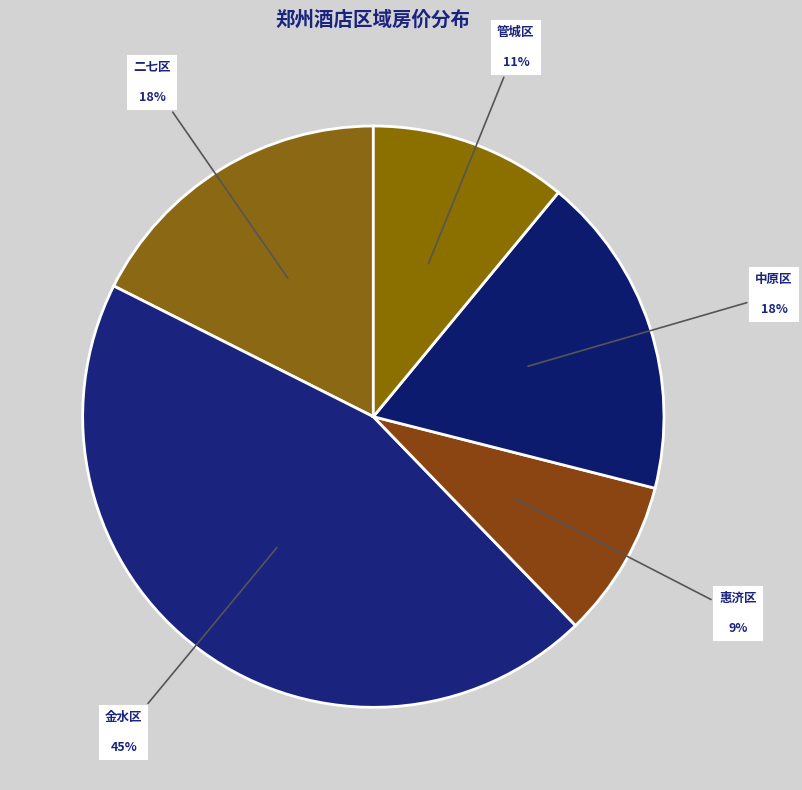

Between 金水区 and 管城区, which is larger?

金水区